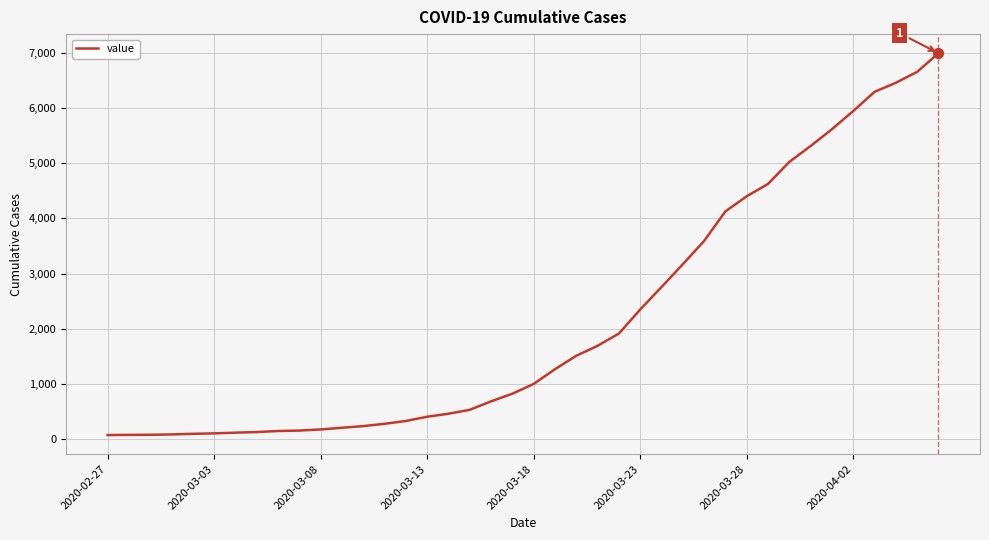

What is the difference between the maximum and minimum values?

6939